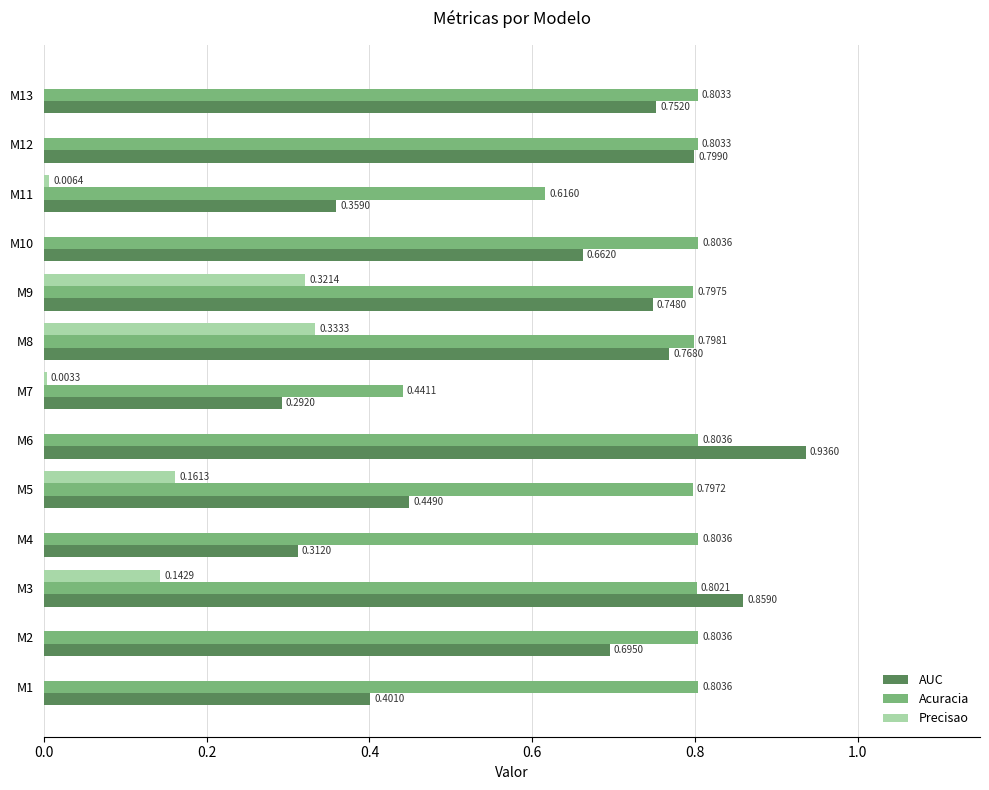

At which category is the sum across all series the highest?

M8